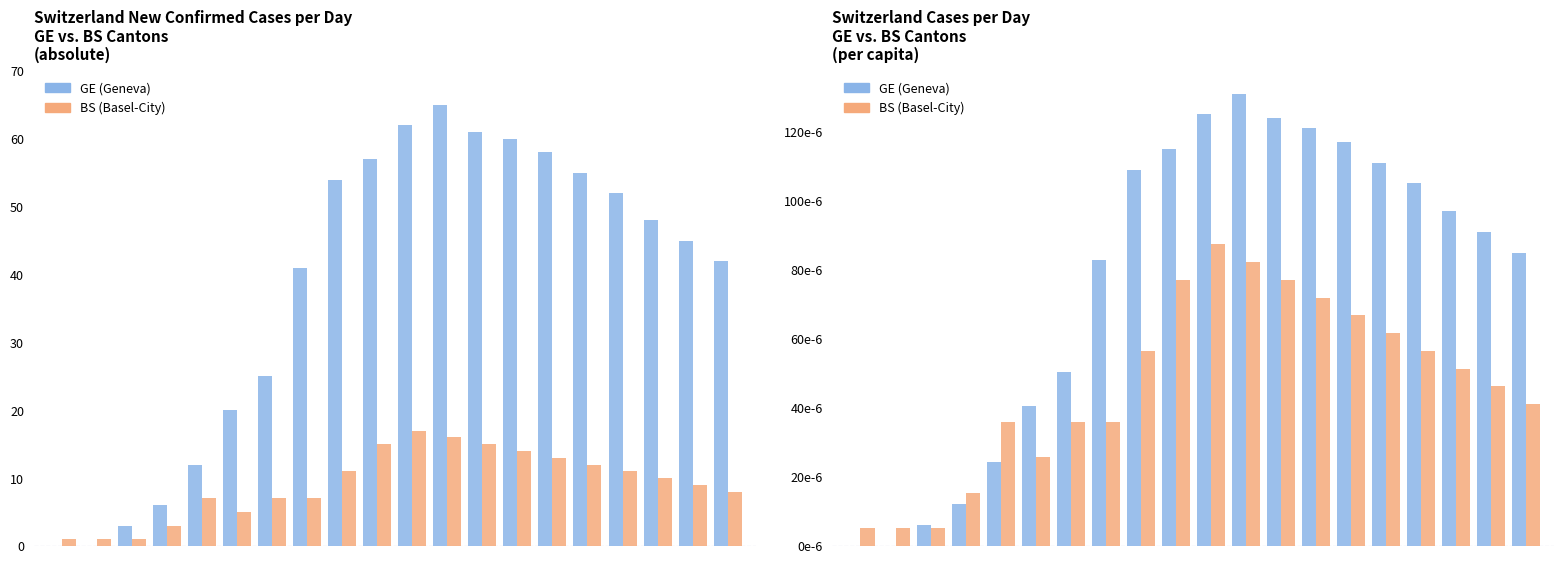

At 13, list the series in order from largest to smallest.

GE (Geneva), BS (Basel-City)